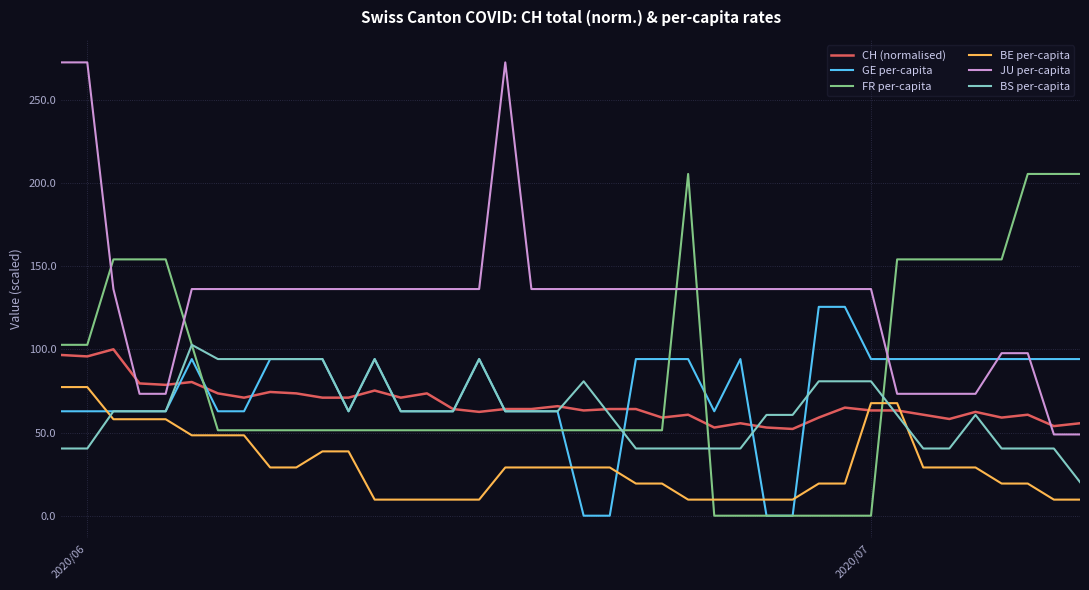

True or false: BE per-capita and GE per-capita intersect in this chart.

True